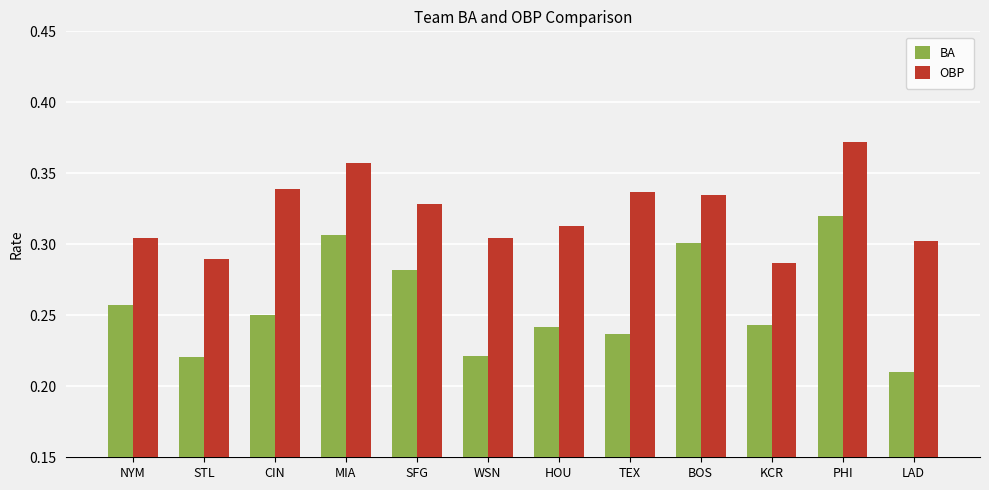

Which series has the largest total across all categories?

OBP